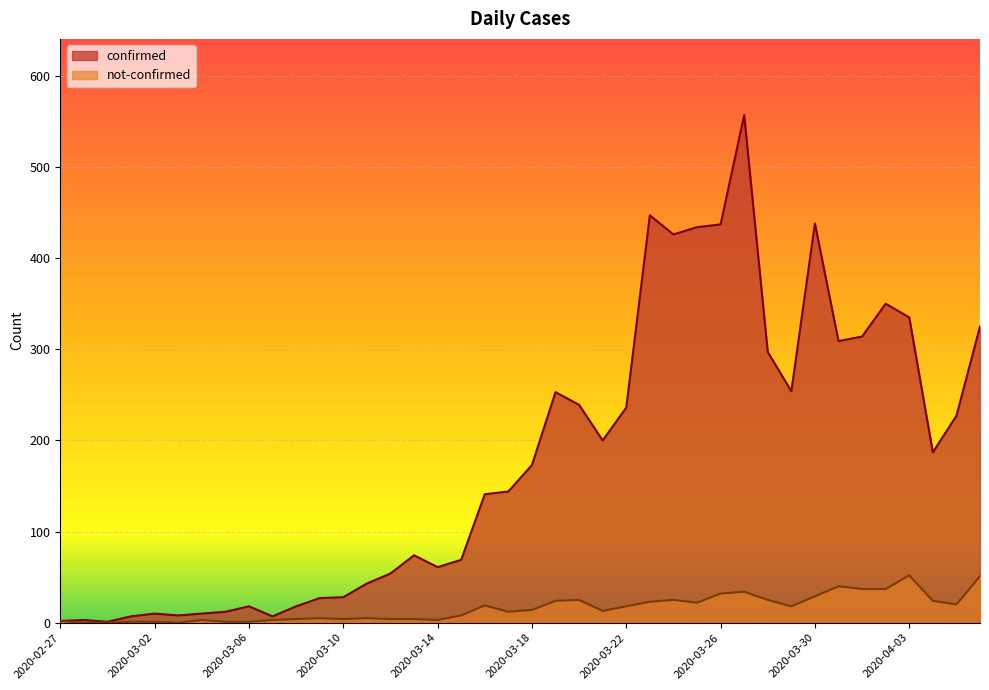

Which label corresponds to the smallest value in the chart?

2020-02-28